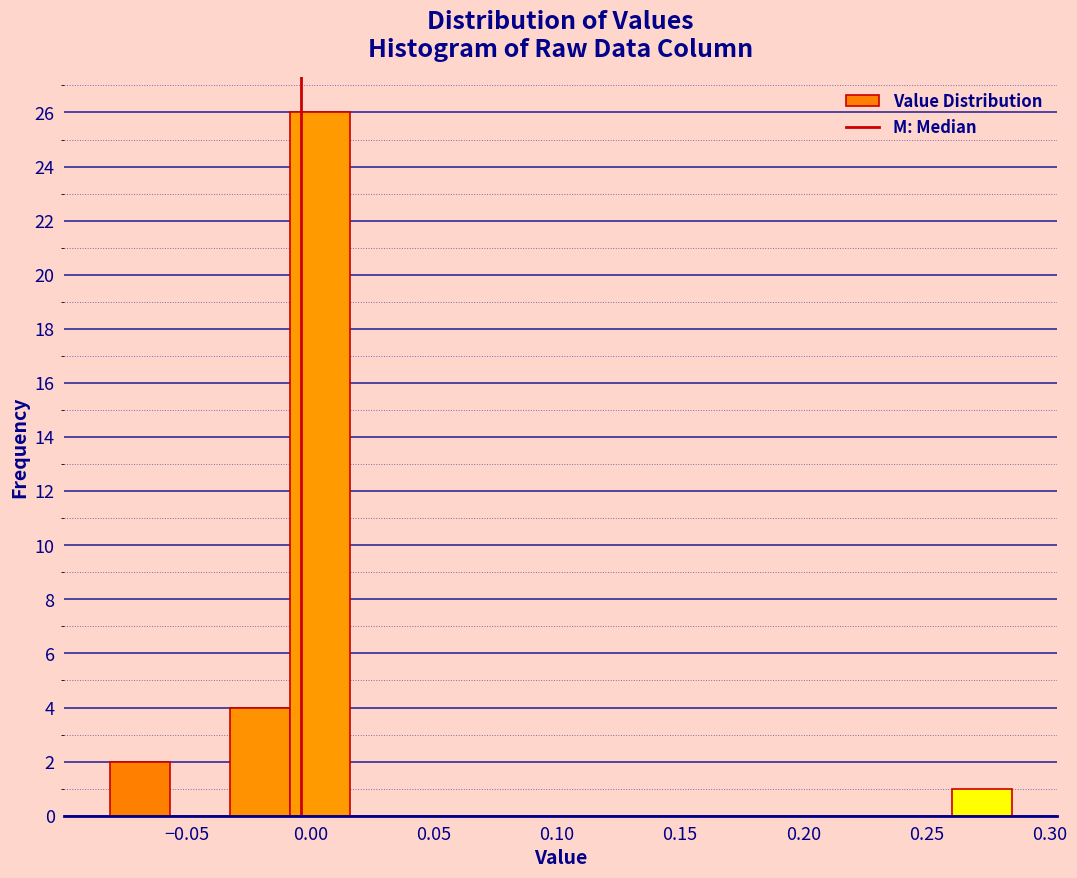

Reading left to right, transcribe this chart: for each bar, give the range it covers on the x-axis and its height. Neither the bar edges nor the heights are printed on the chart, so give them approximately, as read against the axes.

-0.080 to -0.055: 2
-0.055 to -0.035: 0
-0.035 to -0.010: 4
-0.010 to 0.015: 26
0.015 to 0.040: 0
0.040 to 0.065: 0
0.065 to 0.090: 0
0.090 to 0.115: 0
0.115 to 0.140: 0
0.140 to 0.165: 0
0.165 to 0.185: 0
0.185 to 0.210: 0
0.210 to 0.235: 0
0.235 to 0.260: 0
0.260 to 0.285: 1